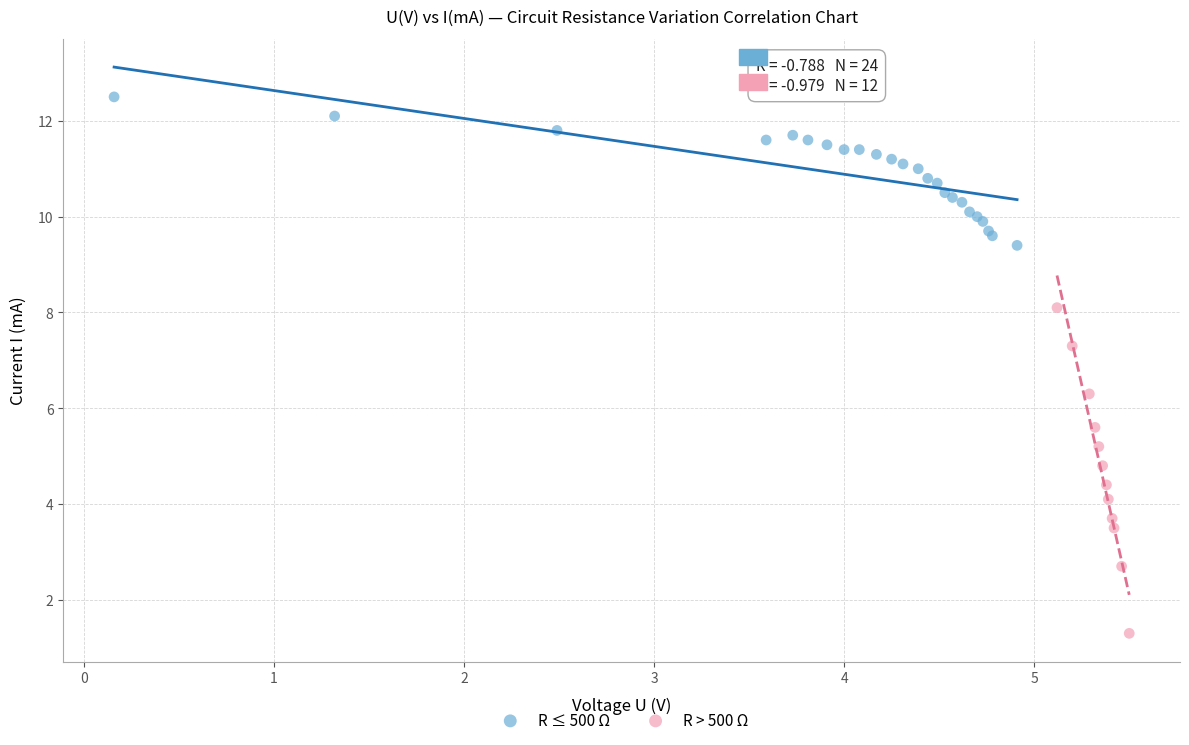

What are all the series names shown in the legend?

R ≤ 500 Ω, R > 500 Ω